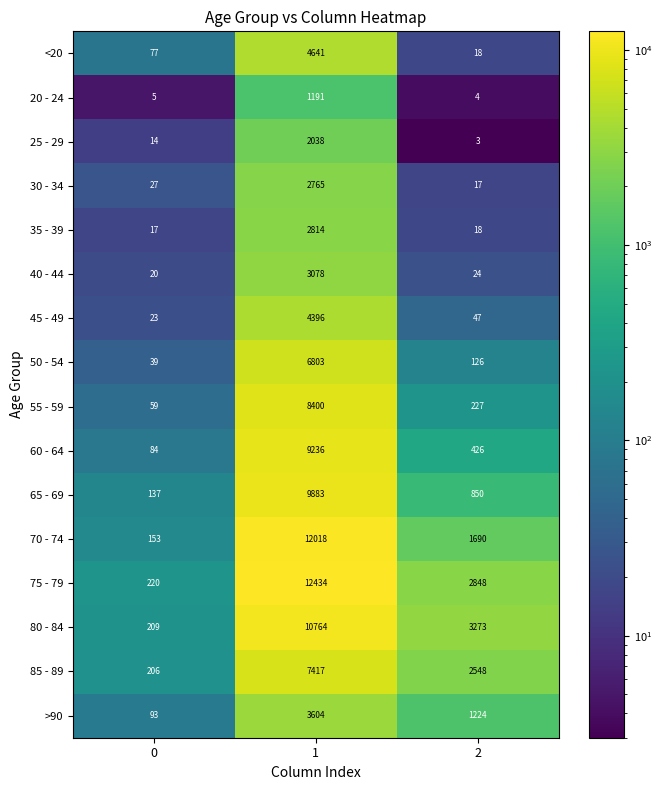

What is the smallest value displayed?

3